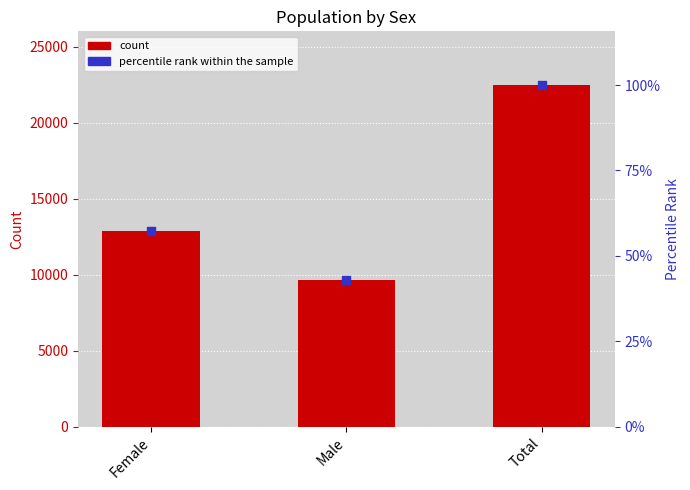

At how many categories does at least one series exceed 11962?

2